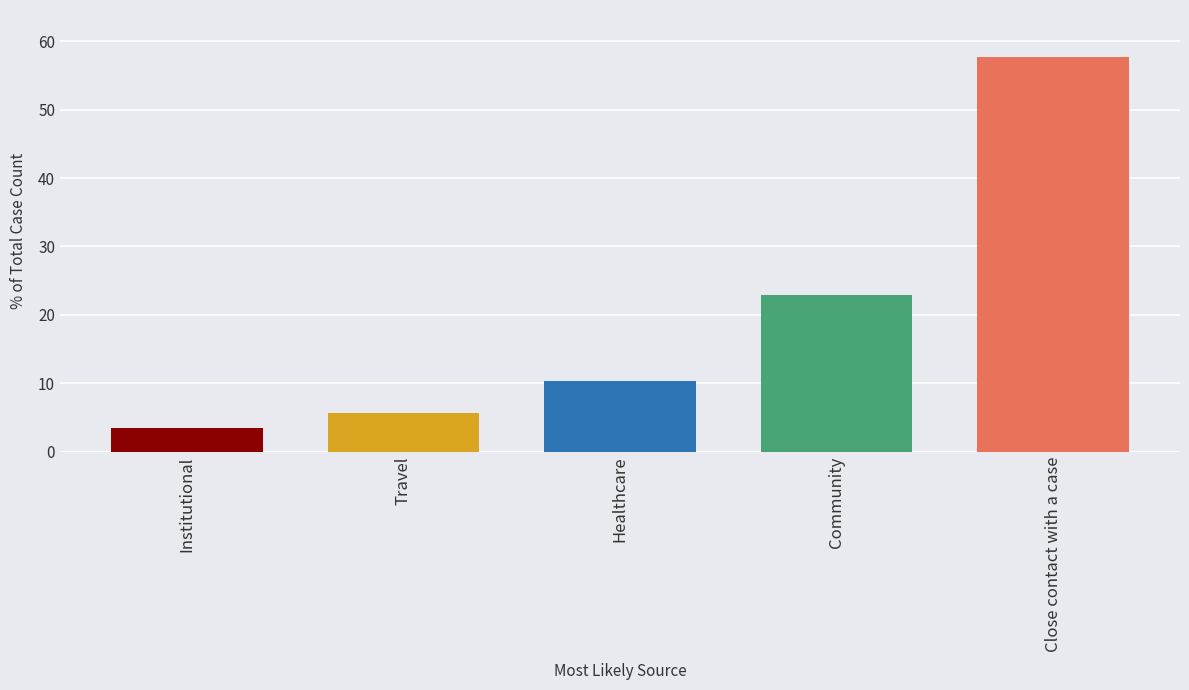

Is it true that the value at Community is 22.9?

True